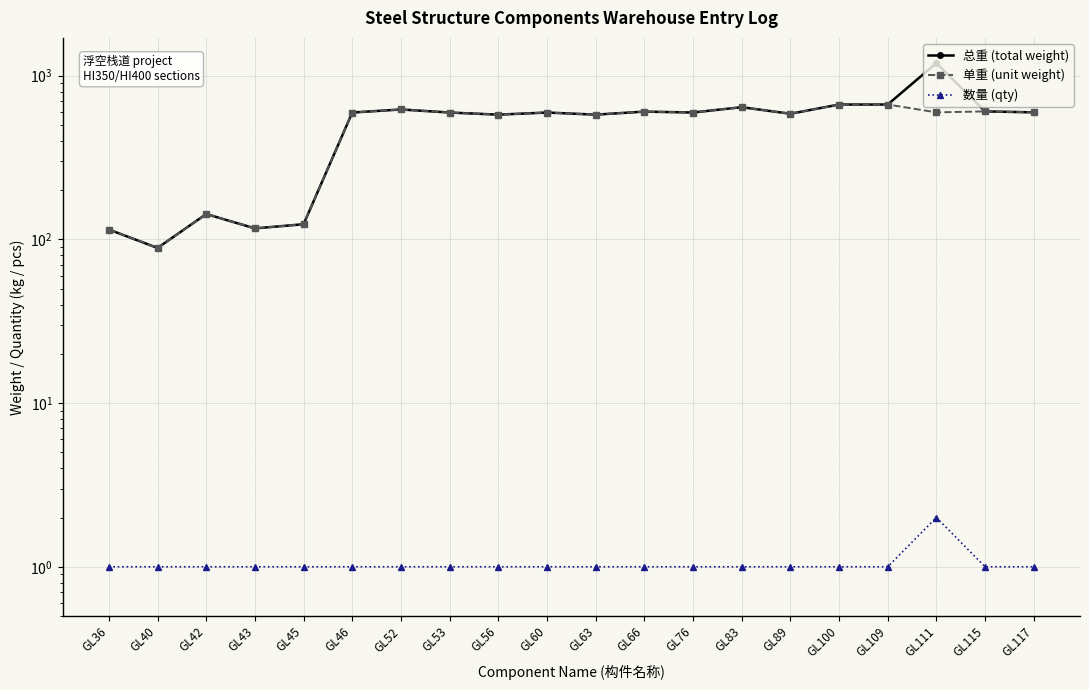

True or false: 单重 (unit weight) and 总重 (total weight) cross at least once.

False